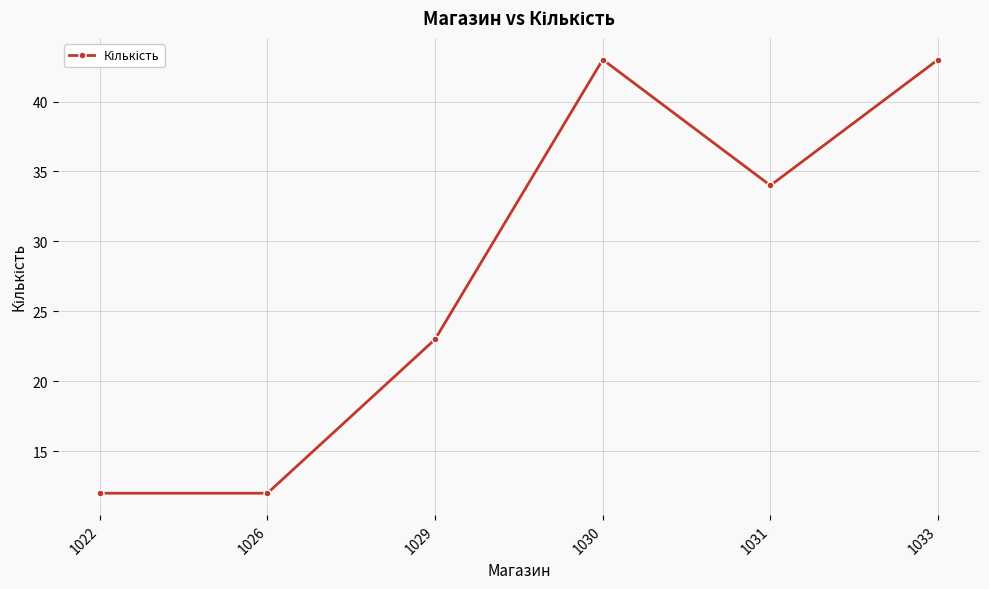

What is the difference between the second highest and minimum values?

31